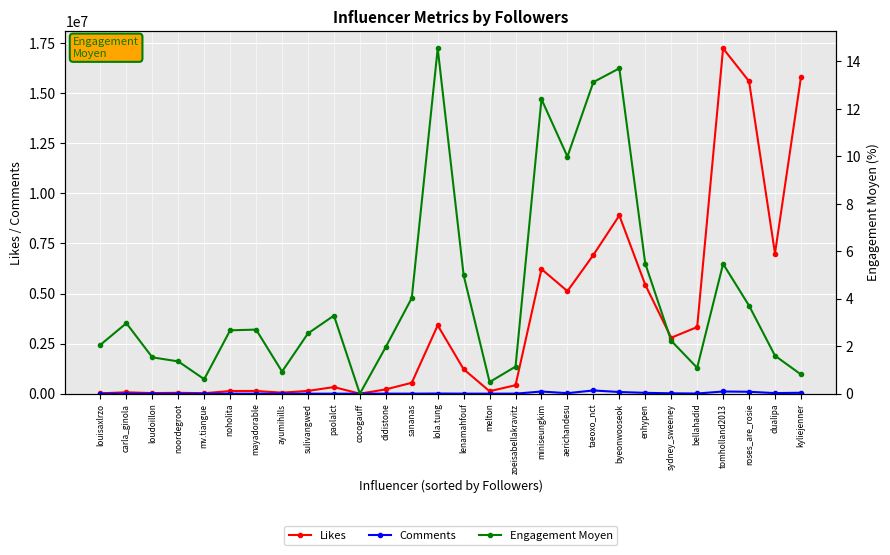

What is the difference between the maximum and minimum values in the Engagement Moyen series?

14.6